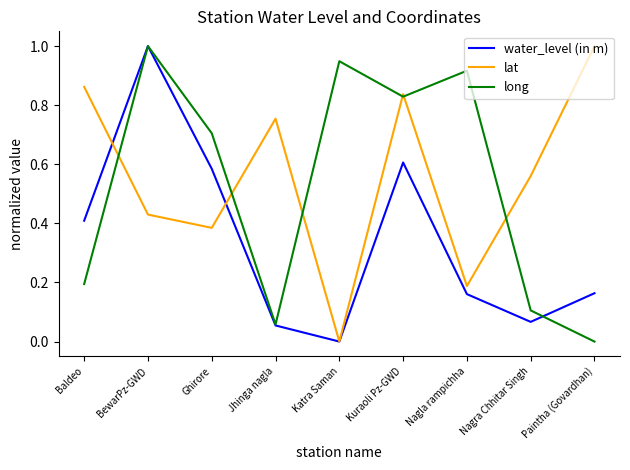

What is the sum of all water_level (in m) values?

3.0